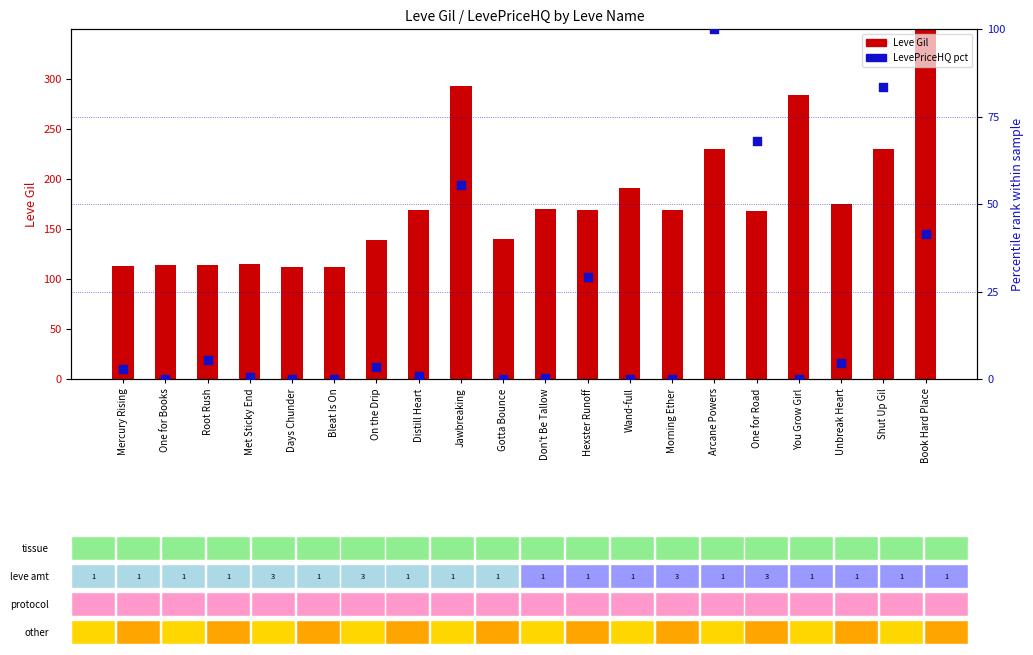

At which category is the sum across all series the highest?

Book Hard Place